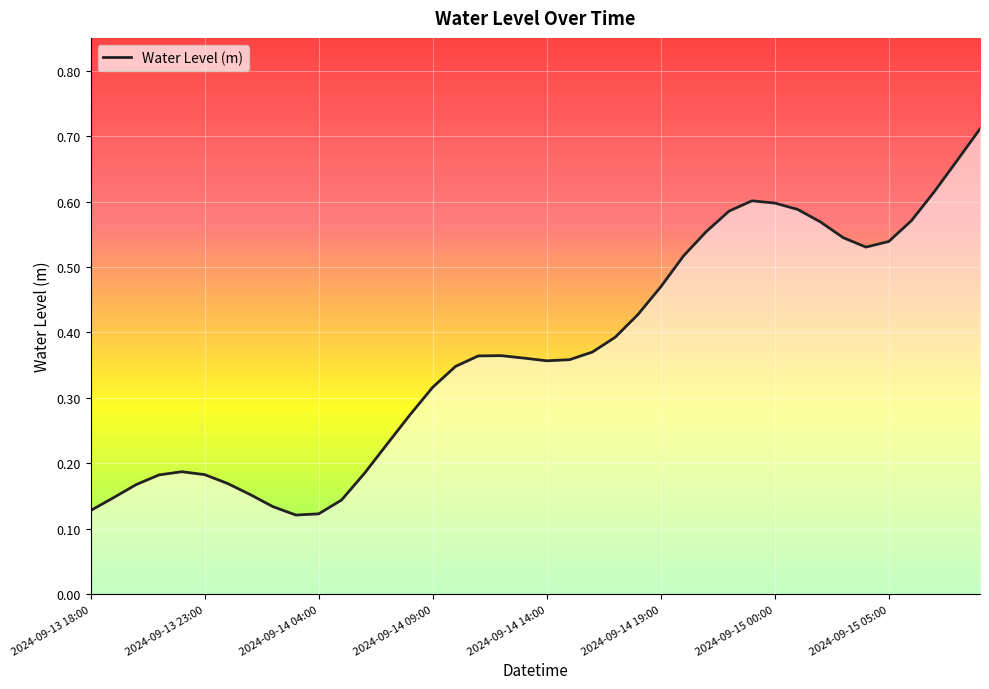

Which label corresponds to the largest value in the chart?

39